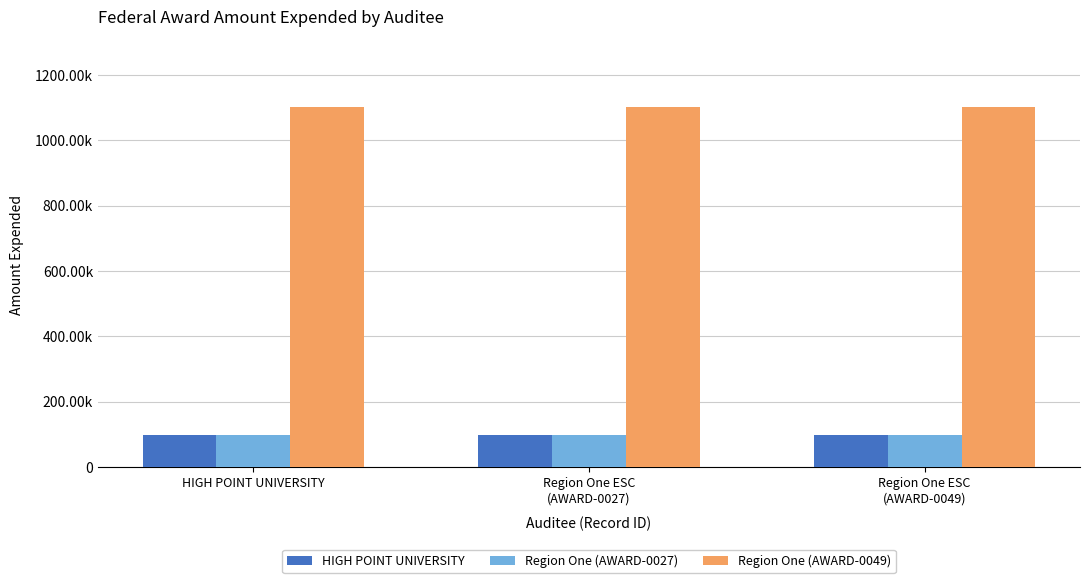

What is the value of the Region One (AWARD-0027) bar at the 1st from the left?

99203